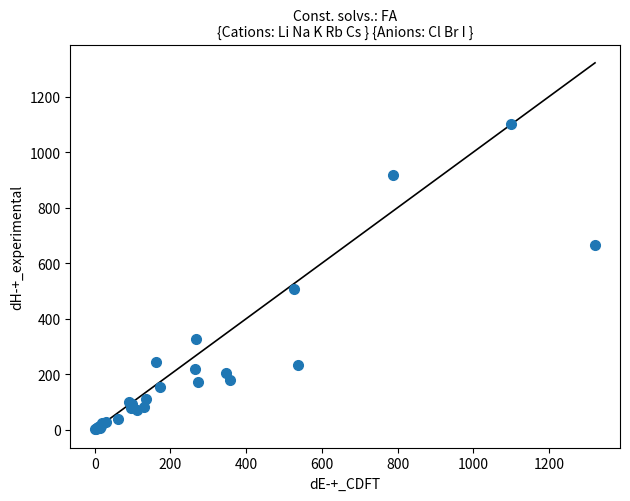

What Y value in the scatter plot is closest to 552?

506.1